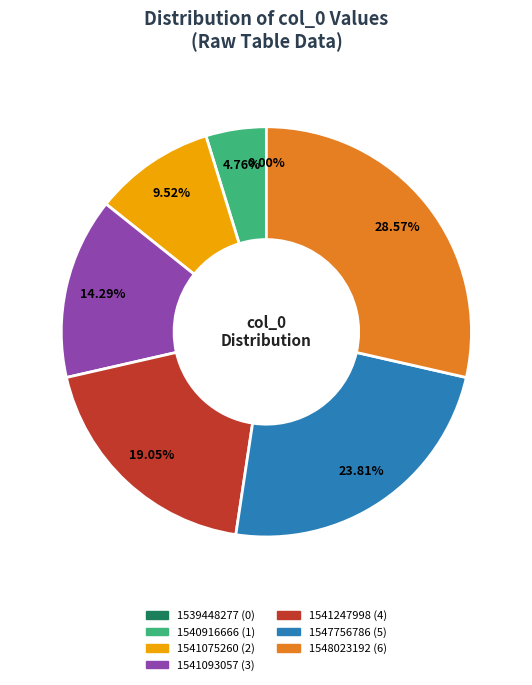

Does 1541247998 represent more than half of the total?

No